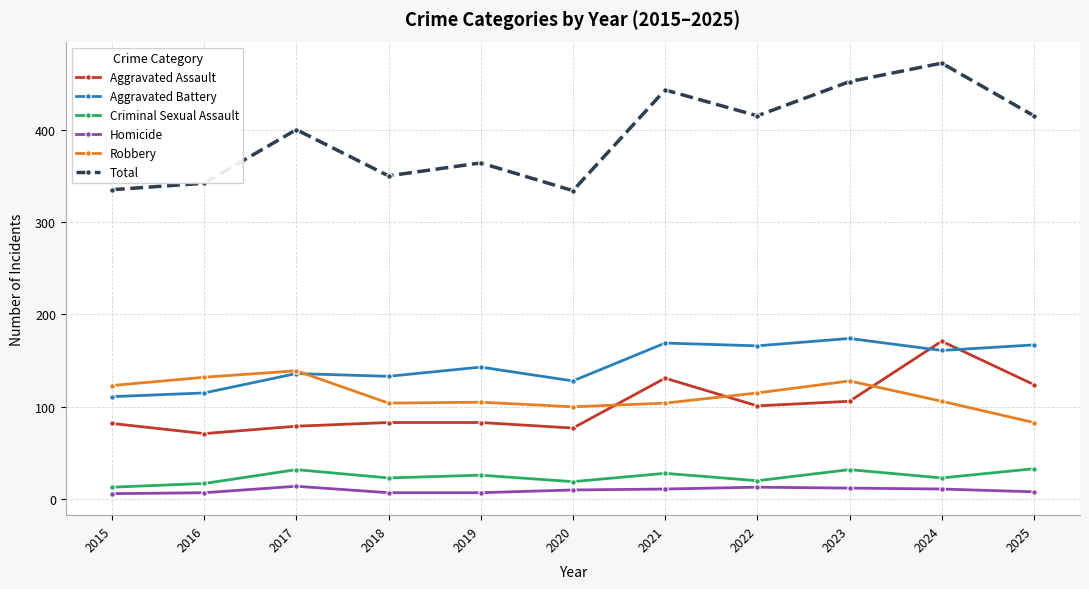

True or false: Aggravated Assault and Homicide cross at least once.

False